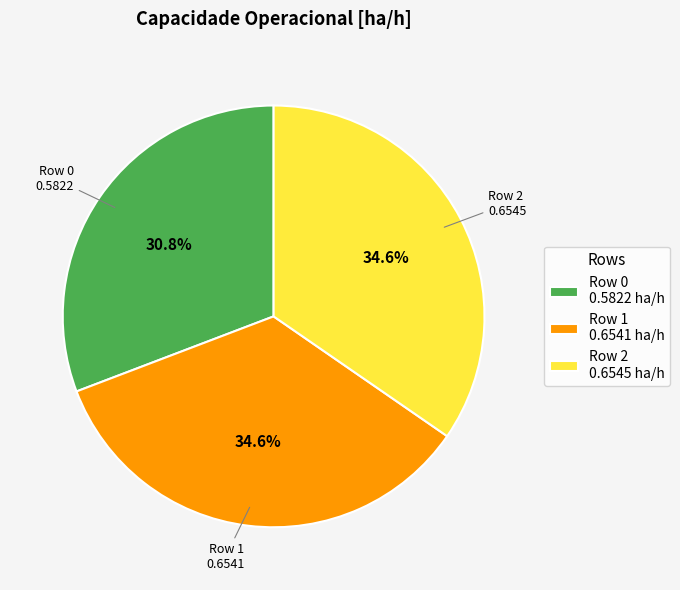

To the nearest percent, what portion does Row 2 represent?

35%